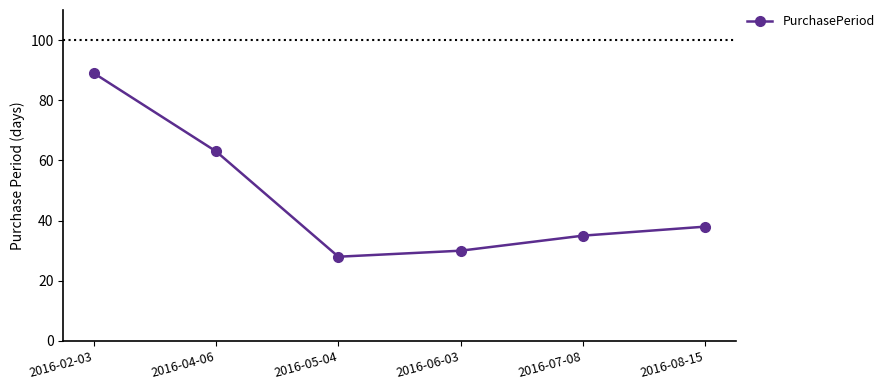

The value at 2016-06-03 is 47. True or false?

False